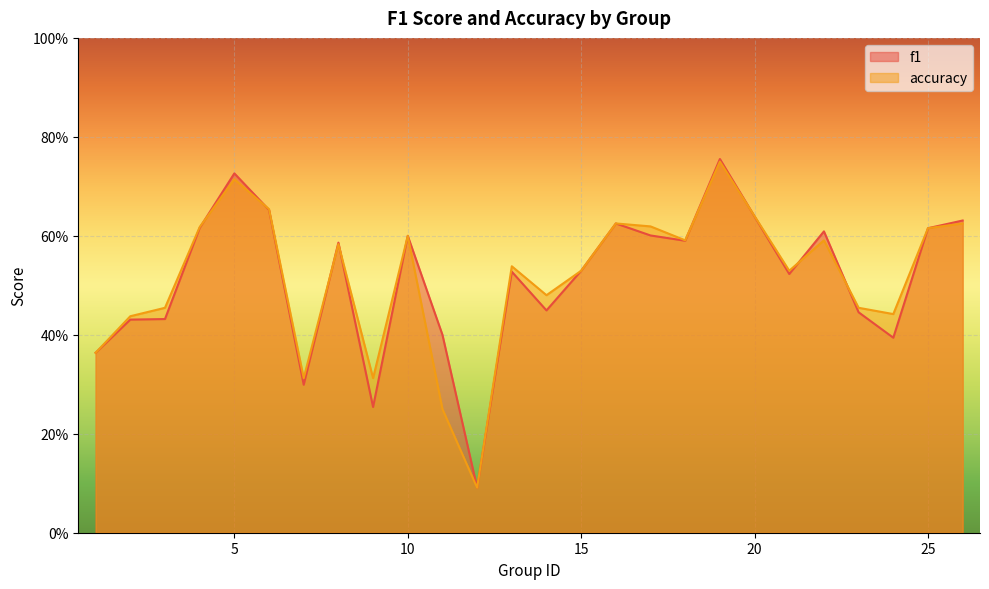

The f1 series shows 0.1 at 24. True or false?

False